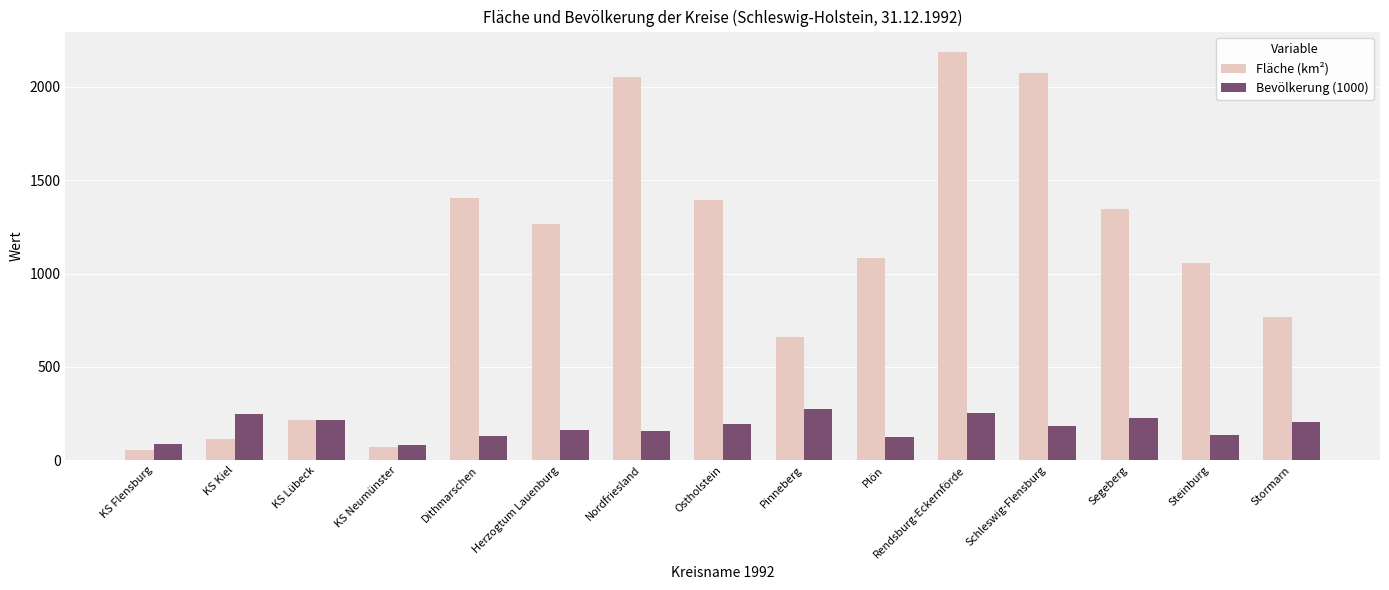

Rank the series by their maximum value, from highest to lowest.

Fläche (km²), Bevölkerung (1000)